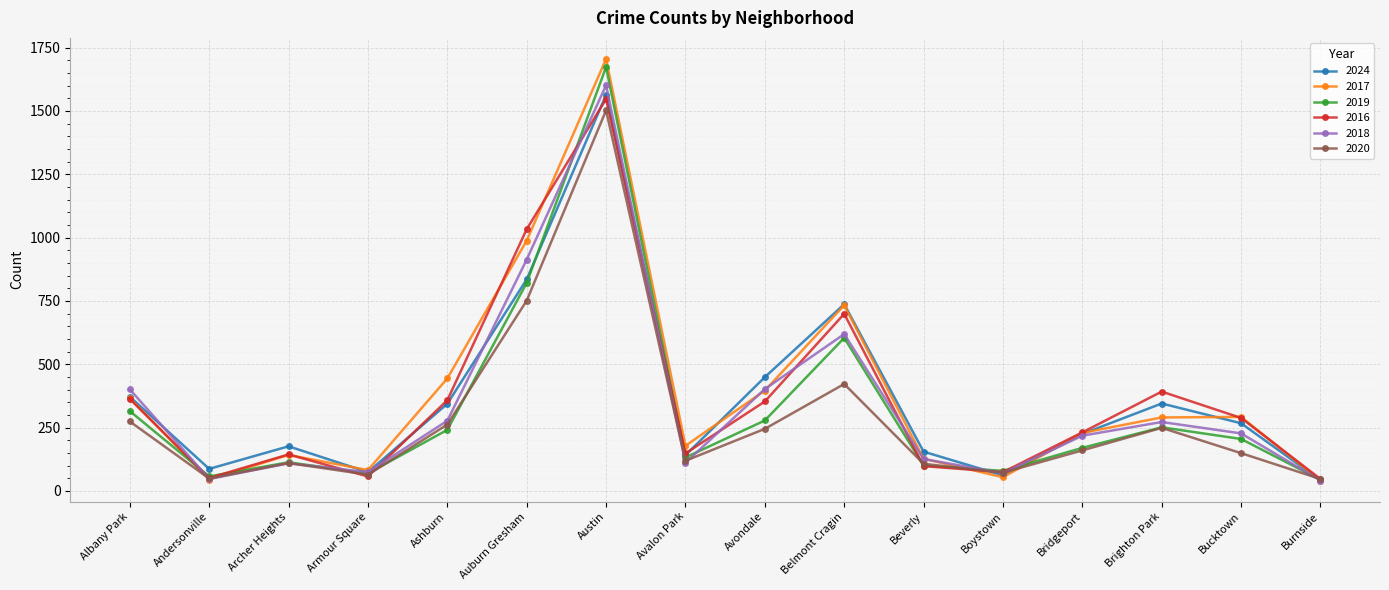

Is the value of 2016 at Auburn Gresham greater than the value of 2024 at Burnside?

Yes